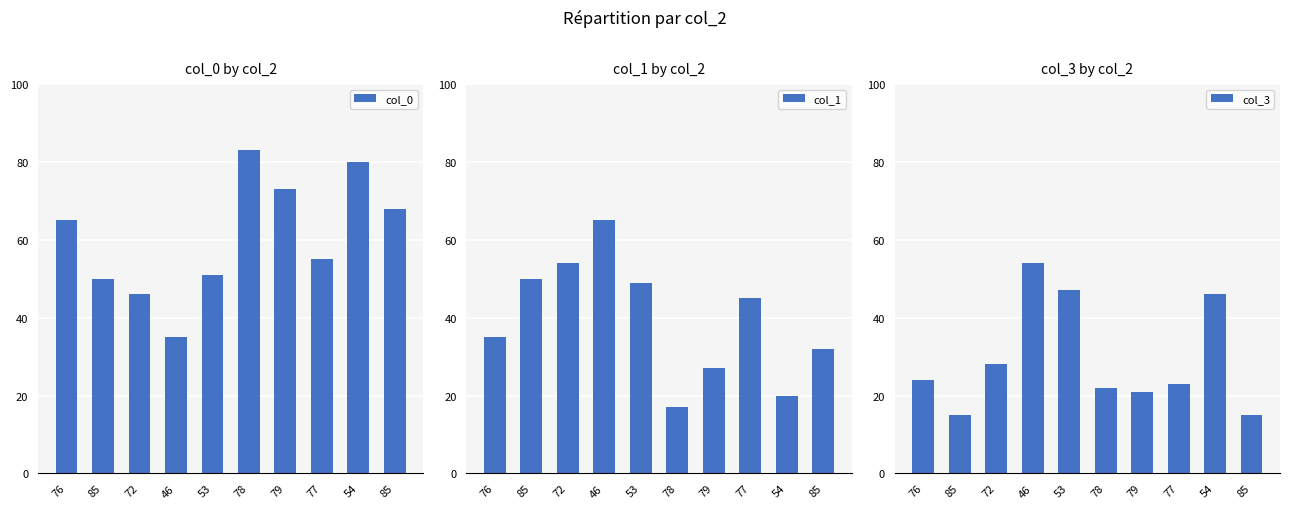

Where is col_3 nearest to the value 34?

72